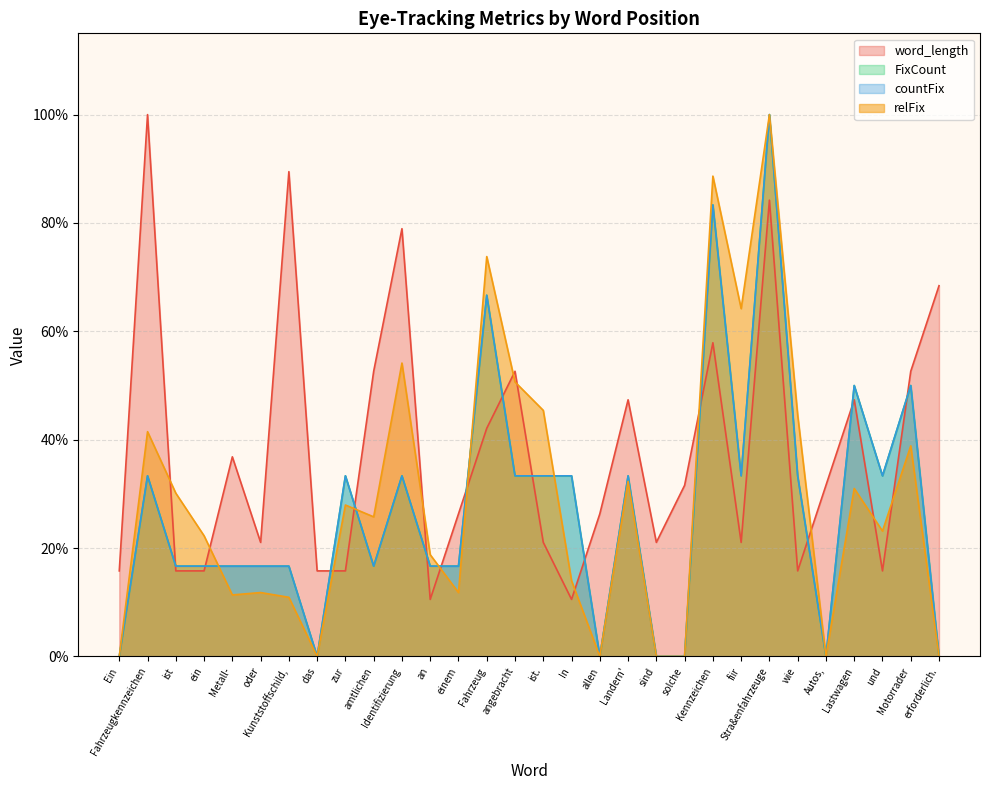

Reading left to right, transcribe all the data shown in this chart.

word_length: 0.2	1.0	0.2	0.2	0.4	0.2	0.9	0.2	0.2	0.5	0.8	0.1	0.3	0.4	0.5	0.2	0.1	0.3	0.5	0.2	0.3	0.6	0.2	0.8	0.2	0.3	0.5	0.2	0.5	0.7
FixCount: 0.0	0.3	0.2	0.2	0.2	0.2	0.2	0.0	0.3	0.2	0.3	0.2	0.2	0.7	0.3	0.3	0.3	0.0	0.3	0.0	0.0	0.8	0.3	1.0	0.3	0.0	0.5	0.3	0.5	0.0
countFix: 0.0	0.3	0.2	0.2	0.2	0.2	0.2	0.0	0.3	0.2	0.3	0.2	0.2	0.7	0.3	0.3	0.3	0.0	0.3	0.0	0.0	0.8	0.3	1.0	0.3	0.0	0.5	0.3	0.5	0.0
relFix: 0.0	0.4	0.3	0.2	0.1	0.1	0.1	0.0	0.3	0.3	0.5	0.2	0.1	0.7	0.5	0.5	0.1	0.0	0.3	0.0	0.0	0.9	0.6	1.0	0.4	0.0	0.3	0.2	0.4	0.0